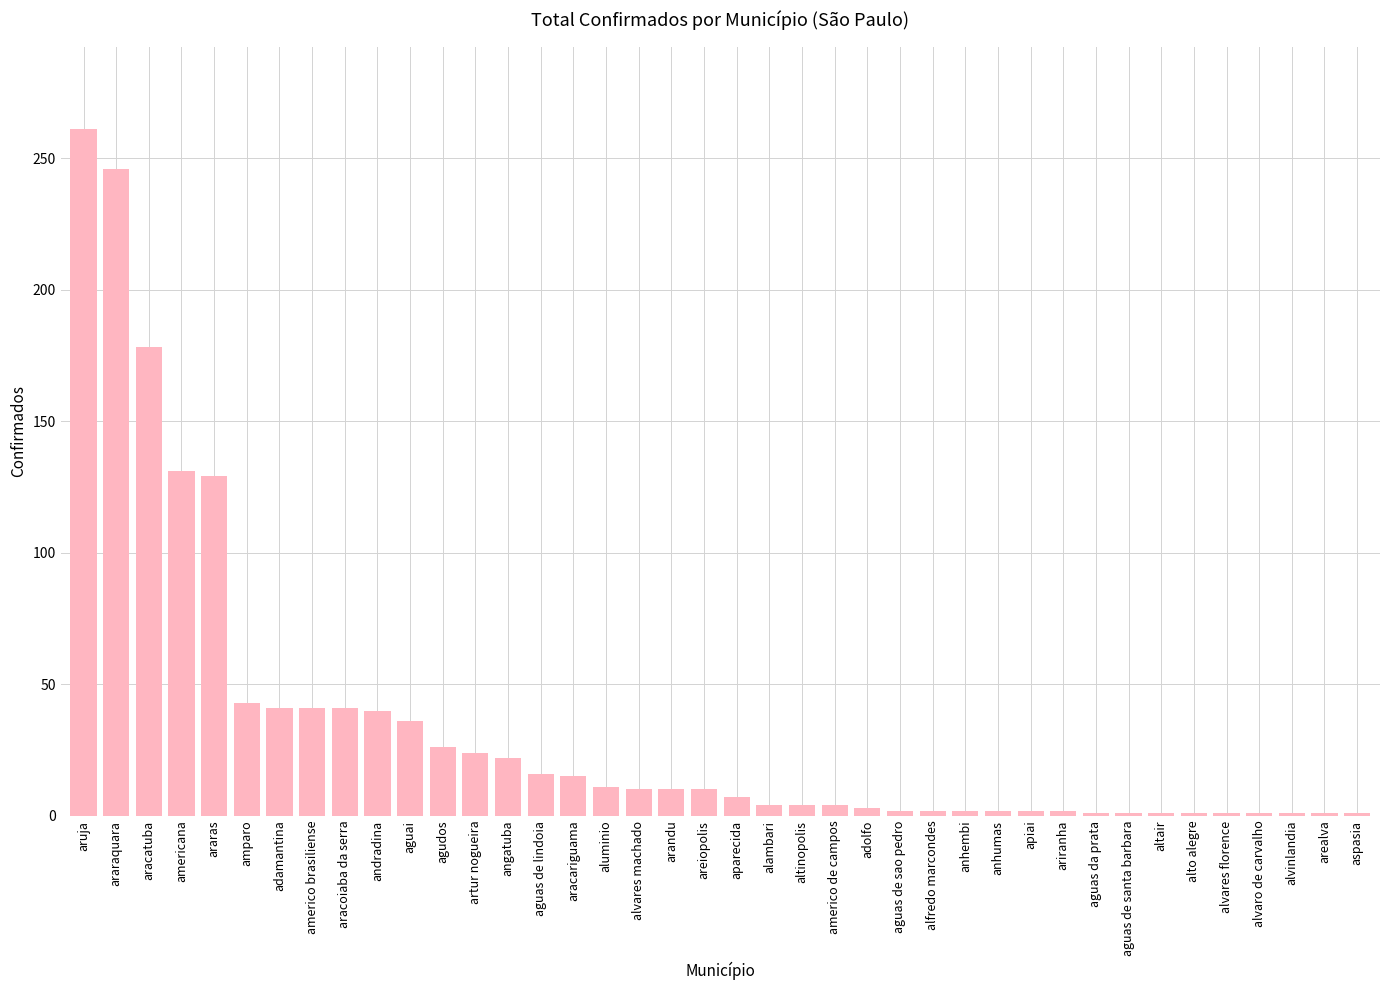

How many bars are there in total?

40